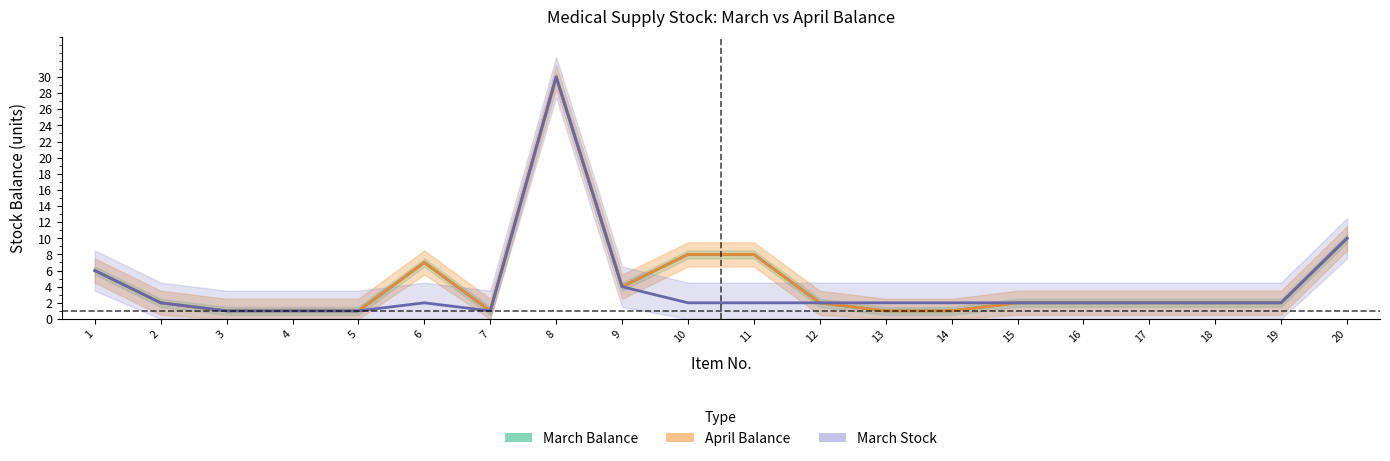

At which label does March Stock reach its minimum?

3